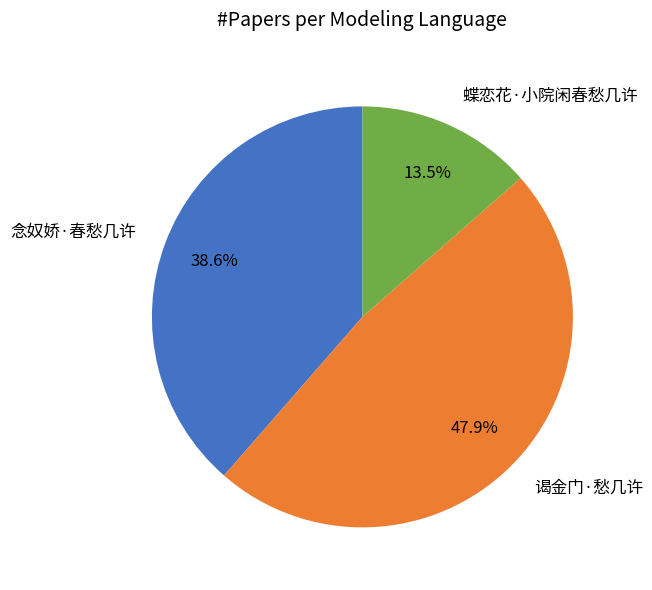

Approximately how many times larger is the value at 蝶恋花·小院闲春愁几许 compared to 谒金门·愁几许?

0.3